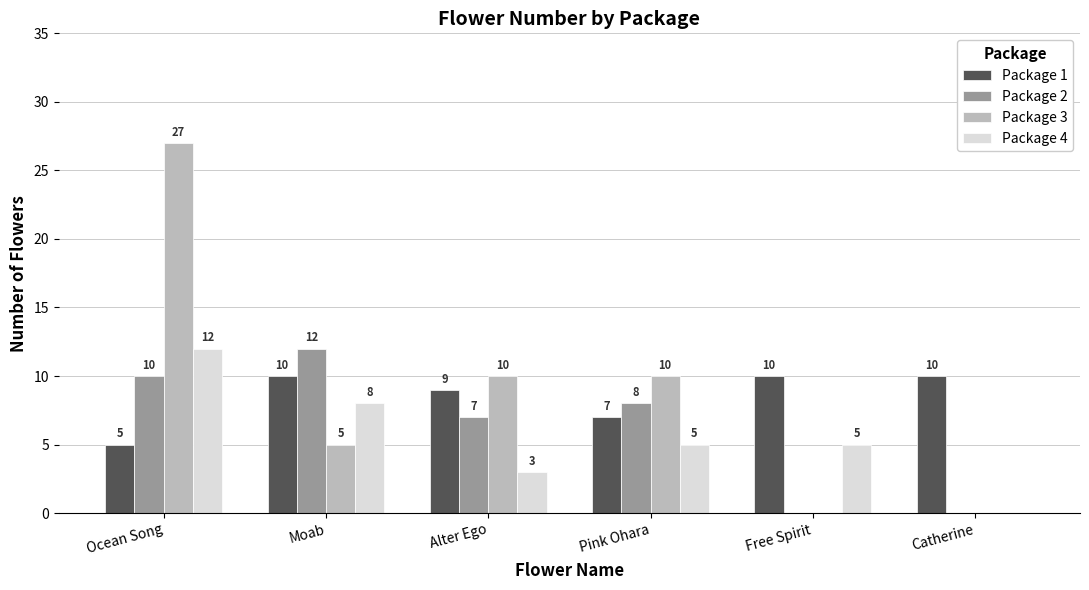

How many groups of bars are there?

6